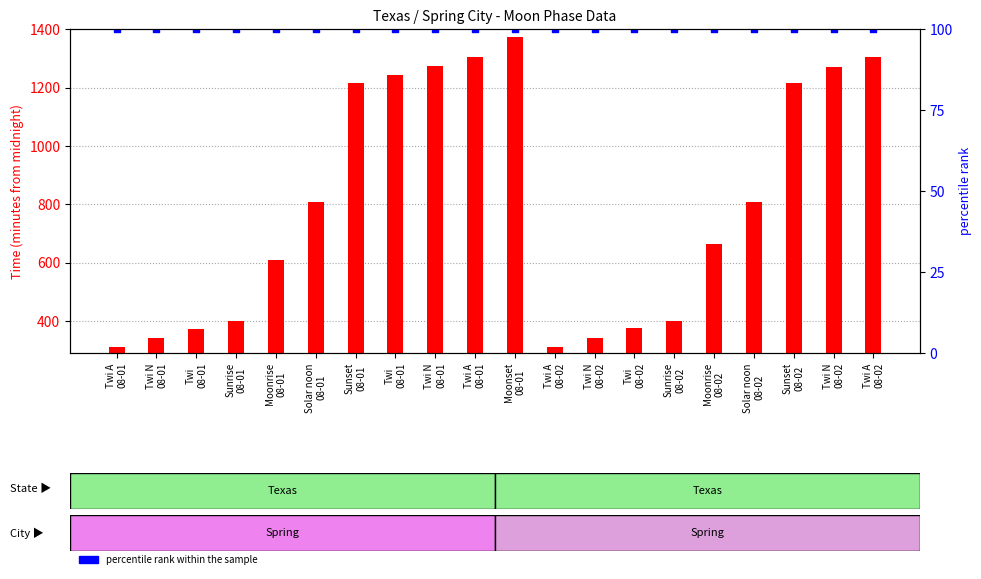

At which category is the sum across all series the highest?

Moonset
08-01